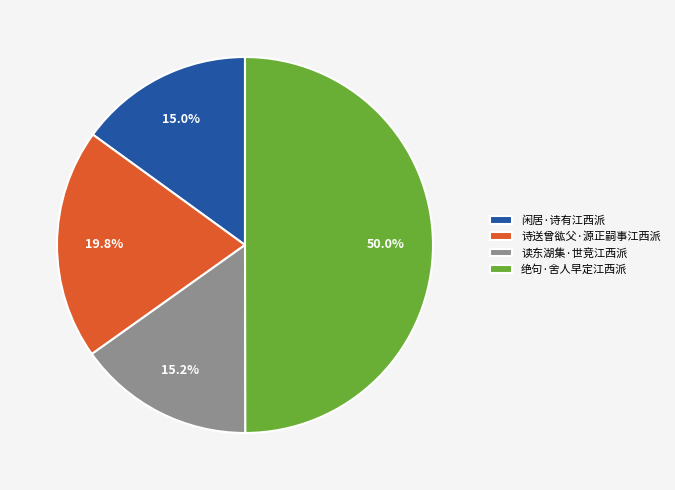

Which slice is the largest?

绝句·舍人早定江西派